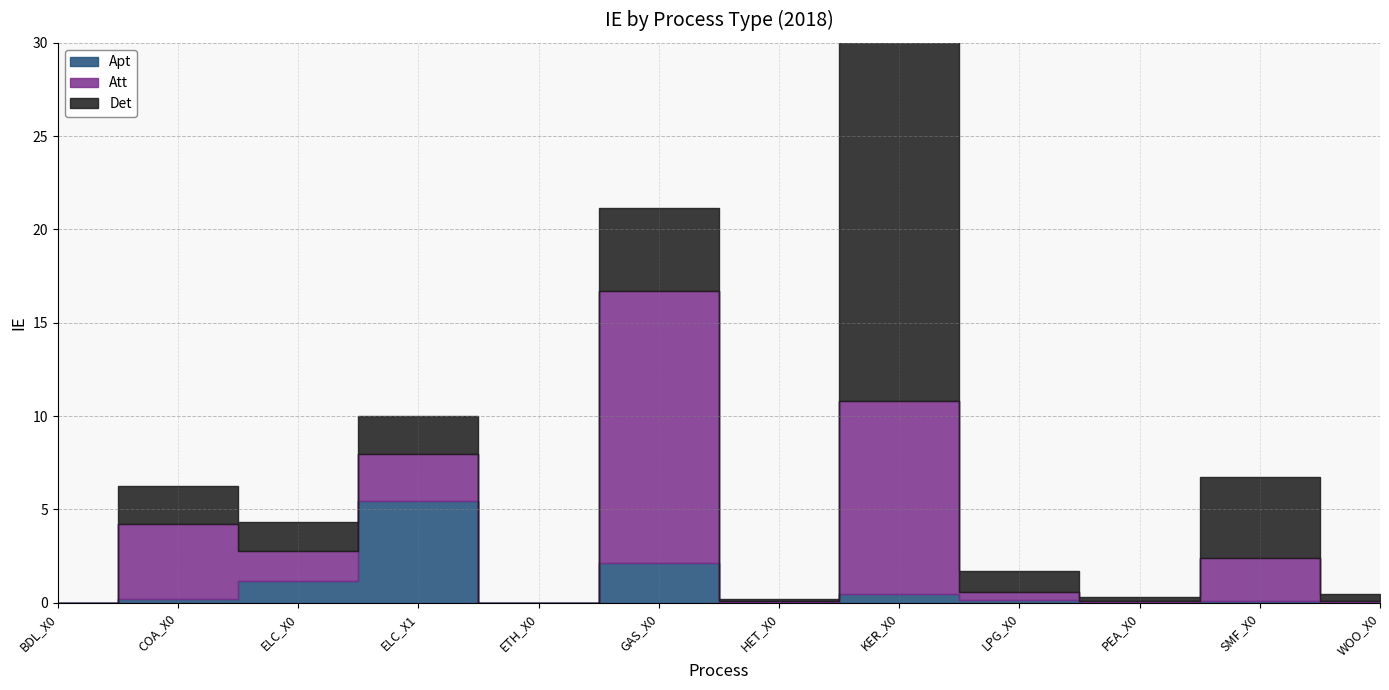

How many series are shown in this chart?

3